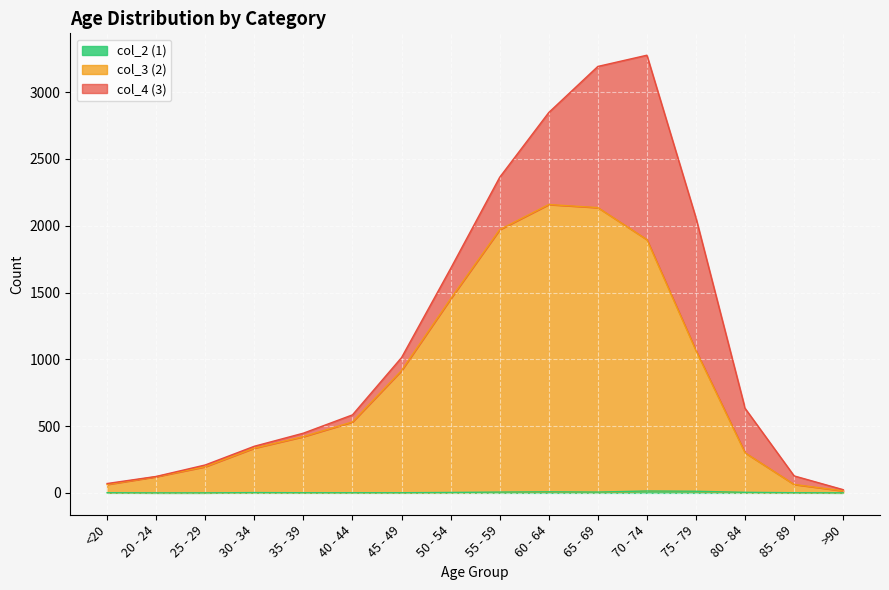

How many values in the col_2 (1) series are below 2?

8